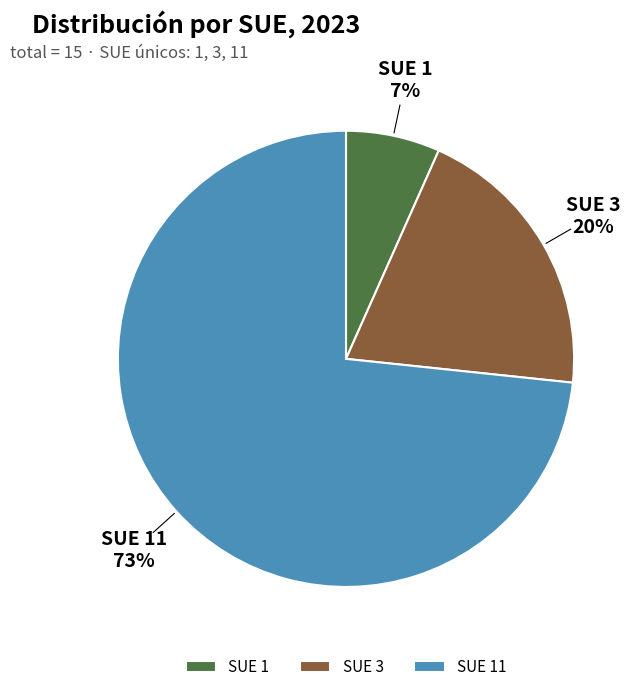

Is it true that SUE 1 is 7% of the pie?

True